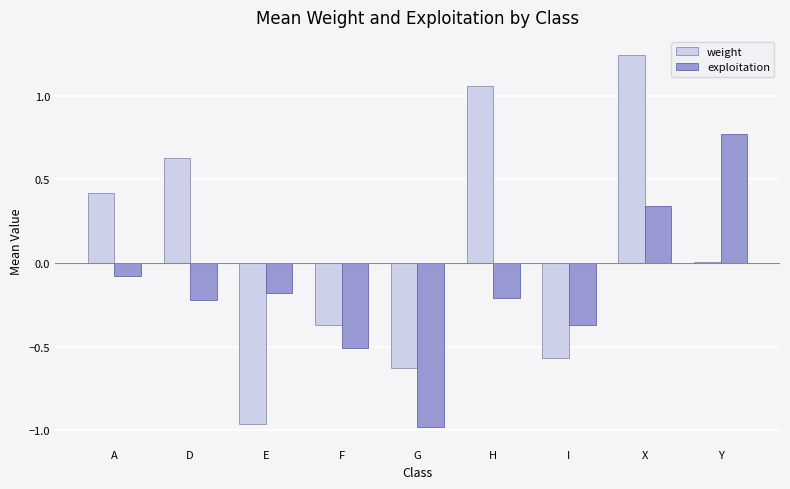

Which category has the highest value in the weight series?

X